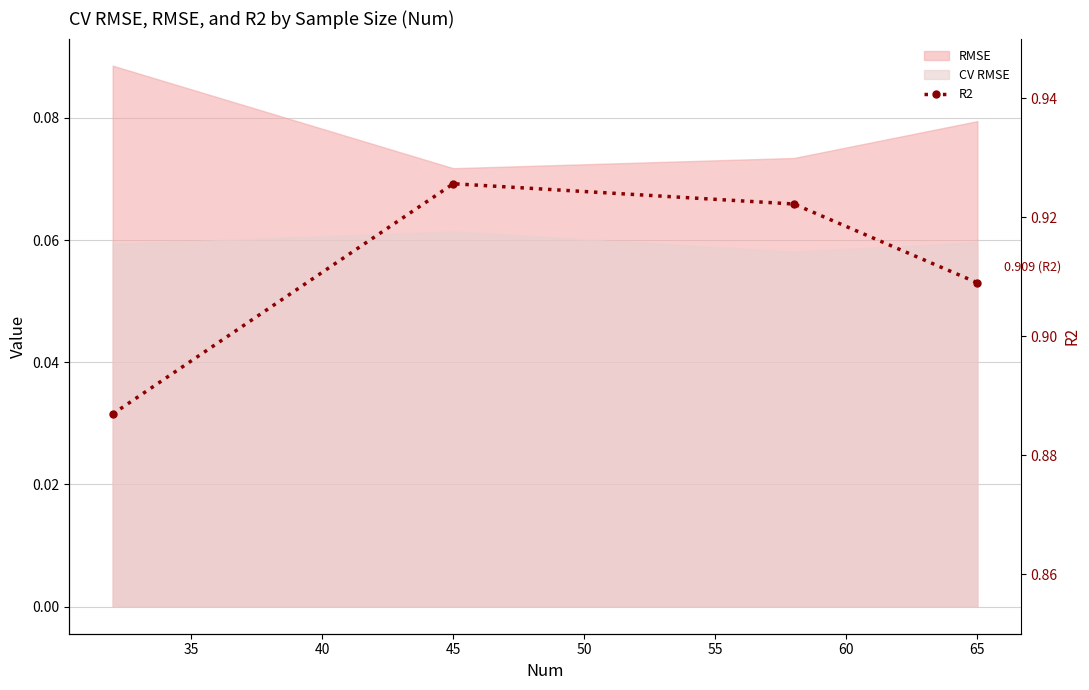

Is it true that the value at 65 is 0.9?

True